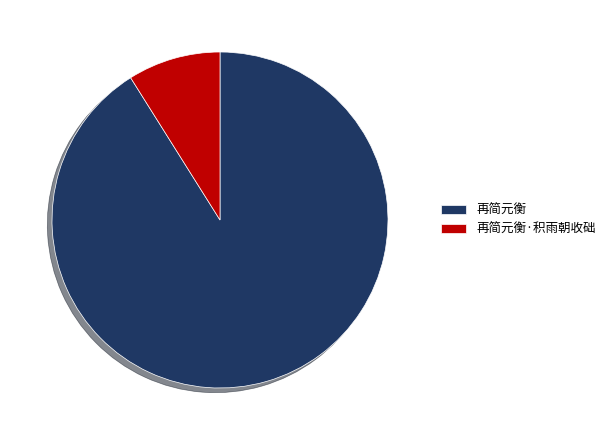

Is 再简元衡 the majority of the pie?

Yes